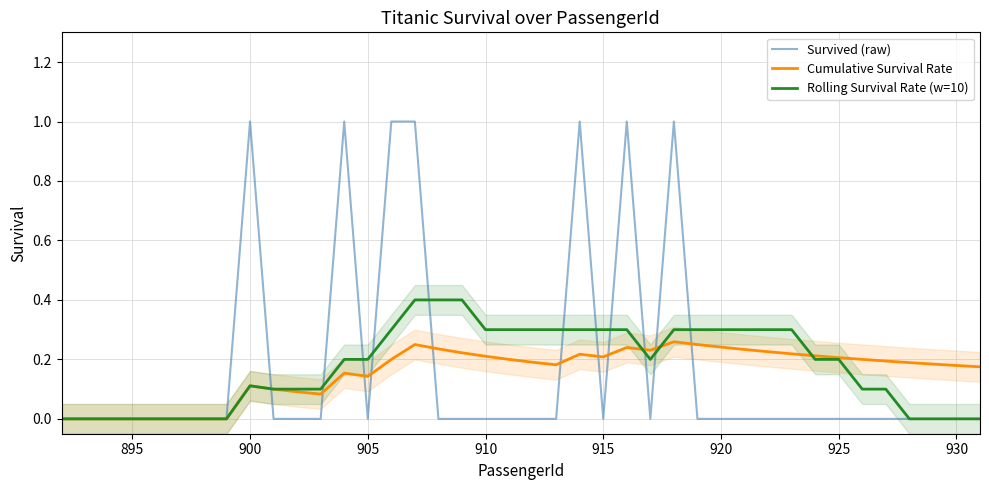

What is the sum of all Cumulative Survival Rate values?

6.2